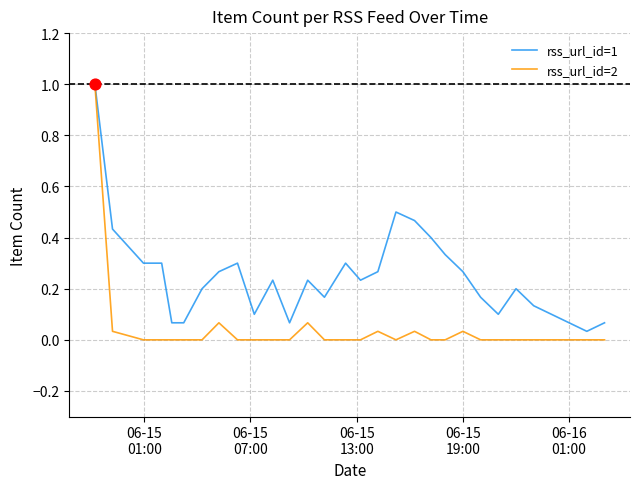

Which series has the largest total across all categories?

rss_url_id=1